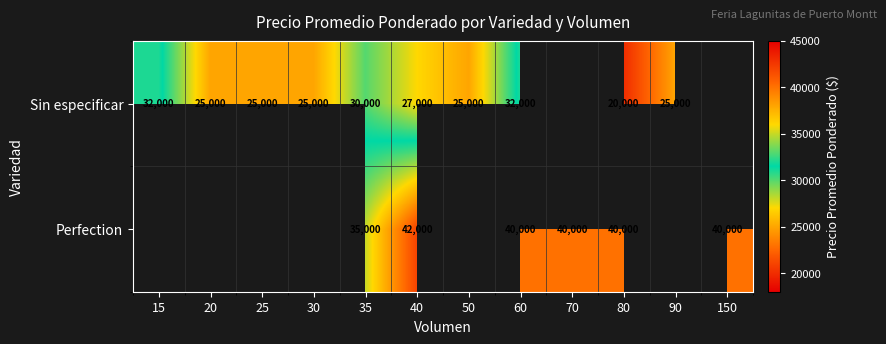

The Sin especificar series shows 25000 at 20. True or false?

True